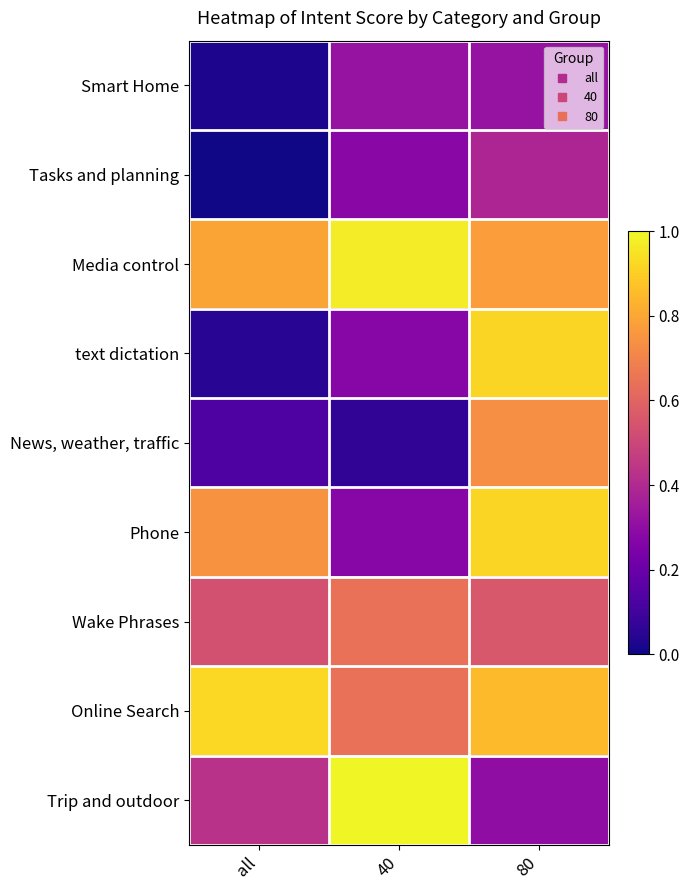

How many categories are shown in the chart?

3